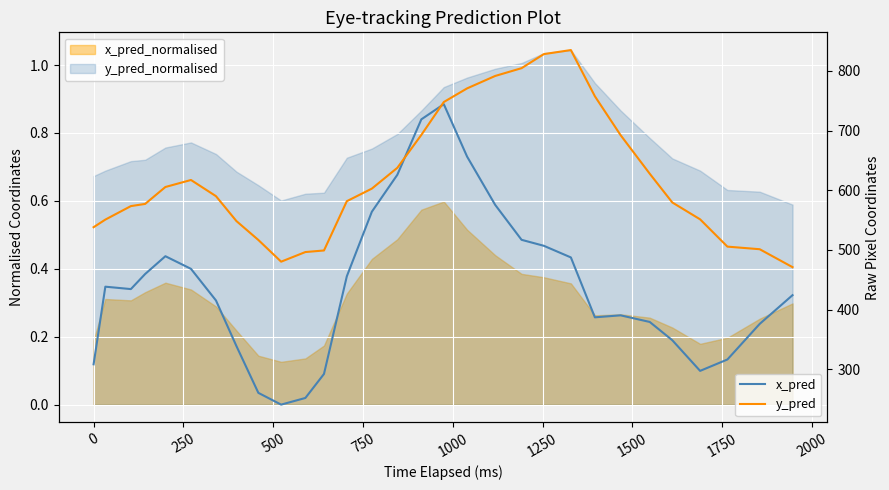

What is the maximum value for y_pred?

835.0